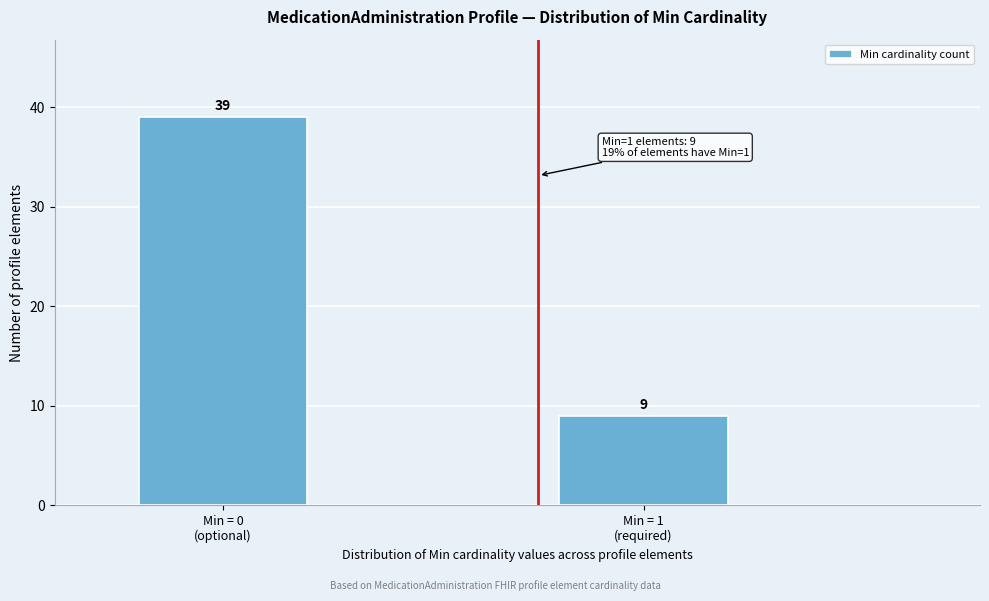

Reading right to left, list all the values displayed in this chart.

9	39